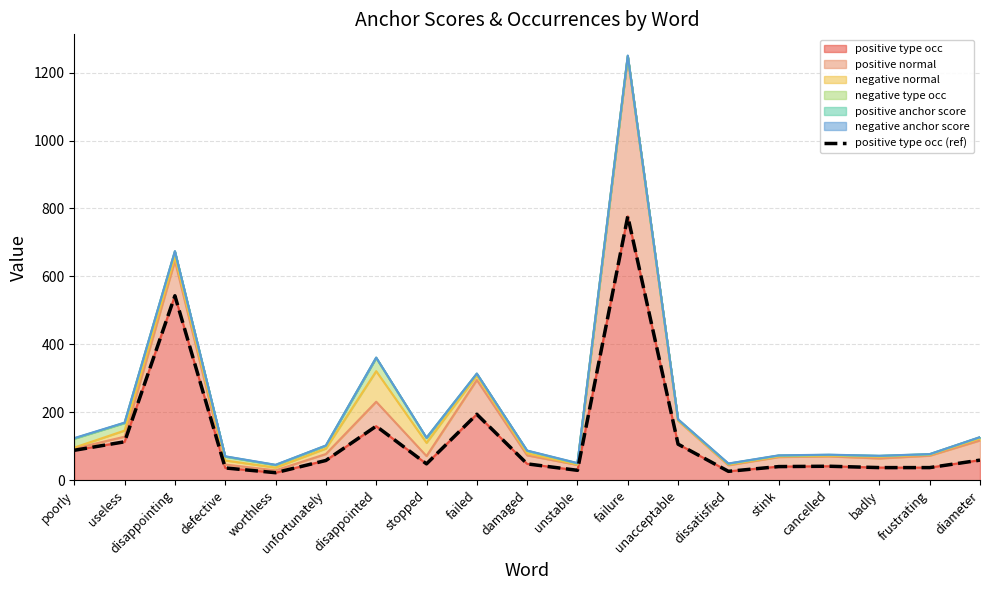

Reading left to right, transcribe all the data shown in this chart.

poorly=88	useless=113	disappointing=543	defective=36	worthless=22	unfortunately=58	disappointed=159	stopped=48	failed=194	damaged=48	unstable=29	failure=777	unacceptable=106	dissatisfied=26	stink=40	cancelled=41	badly=37	frustrating=37	diameter=59